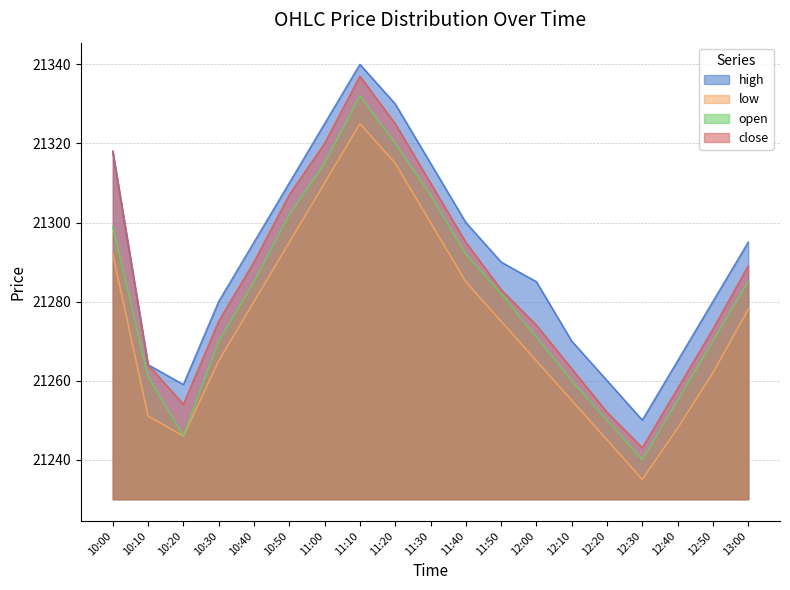

What is the difference between the high values at 10:40 and 10:30?

15